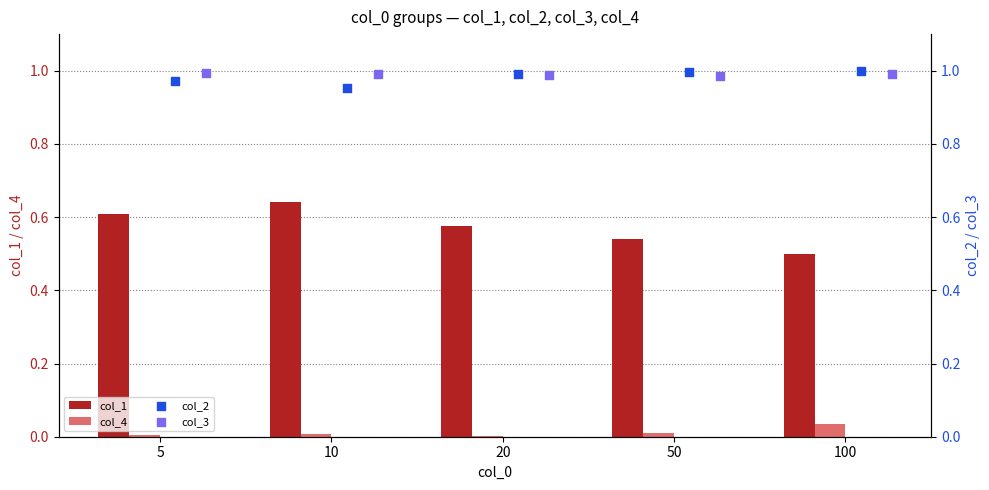

Which series contains the highest Y value?

col_2